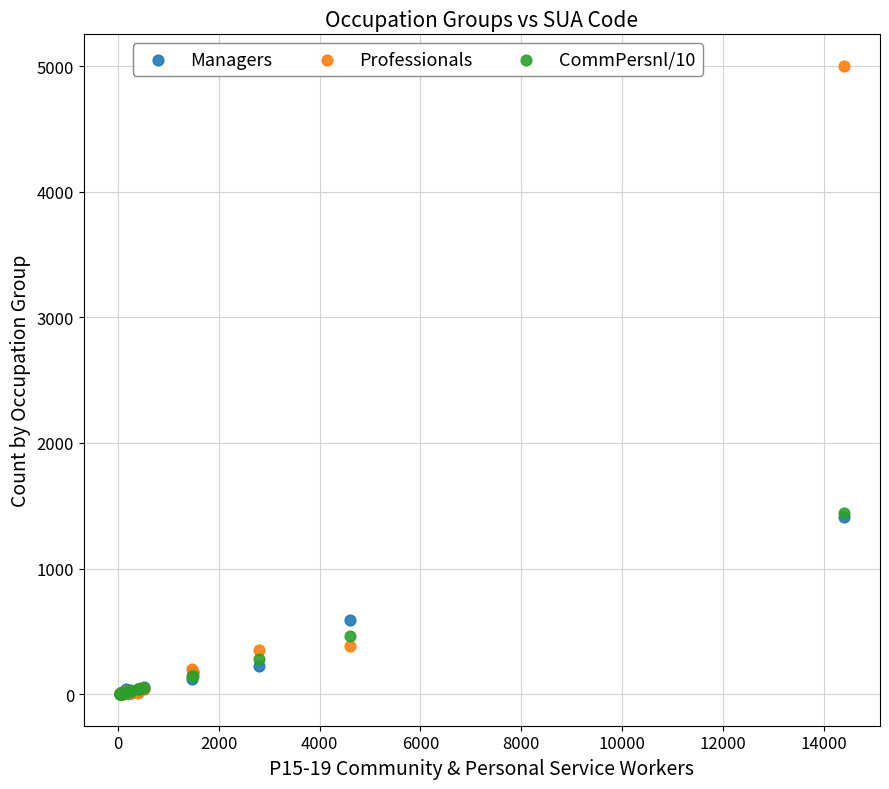

In the Managers series, what Y value is closest to 705?

593.0